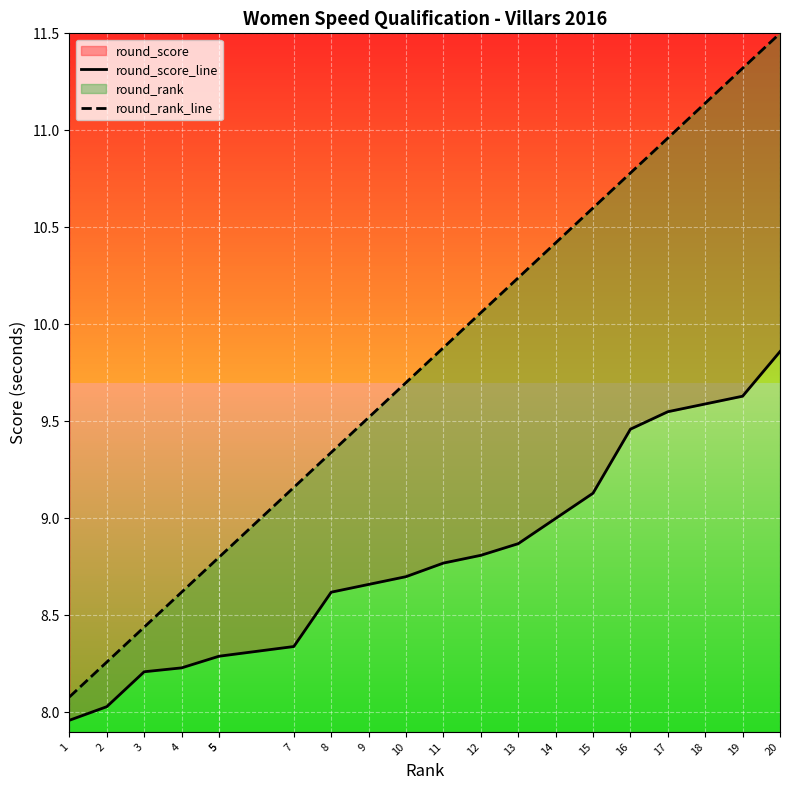

True or false: round_score_line and round_rank_line intersect in this chart.

False